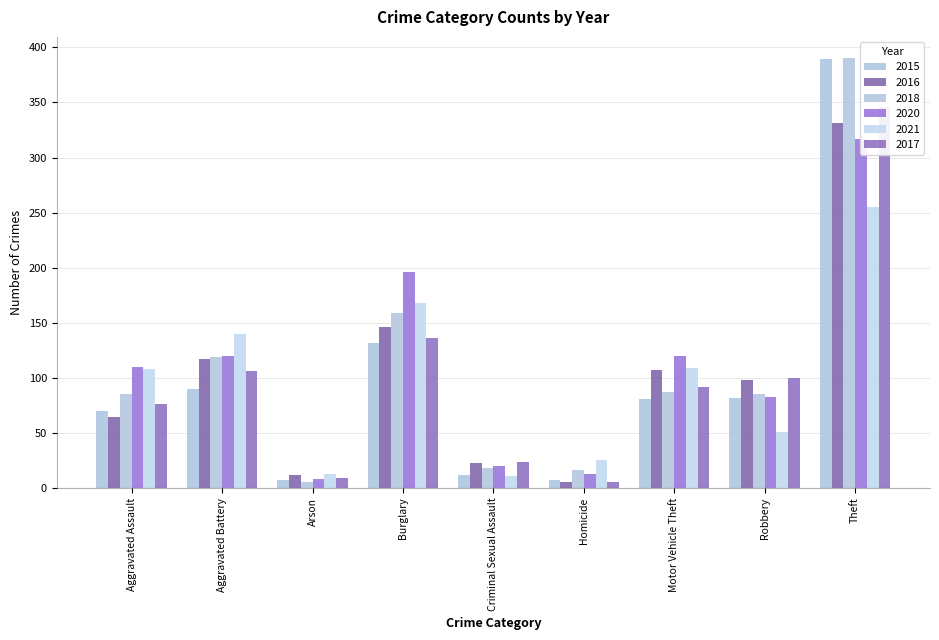

What is the approximate value of 2015 at Aggravated Assault, to the nearest 50?

50